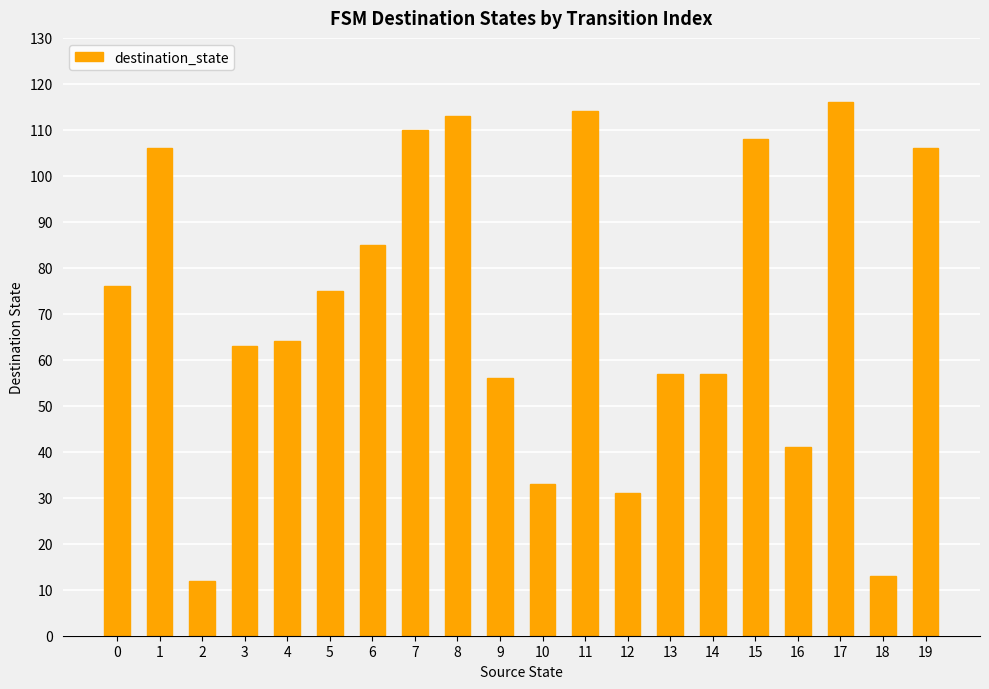

How many bars are there in total?

20